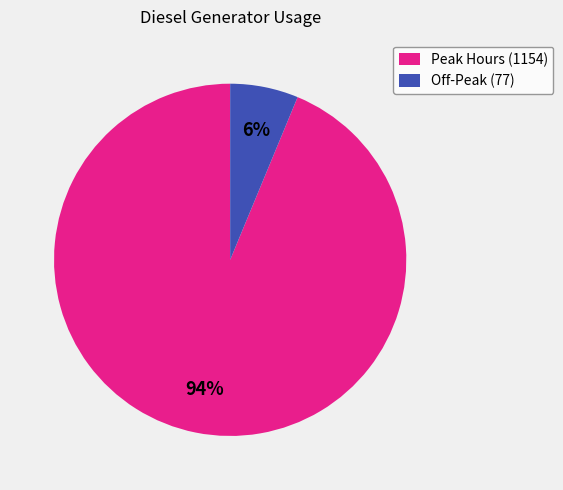

To the nearest percent, what is the average slice percentage?

50%